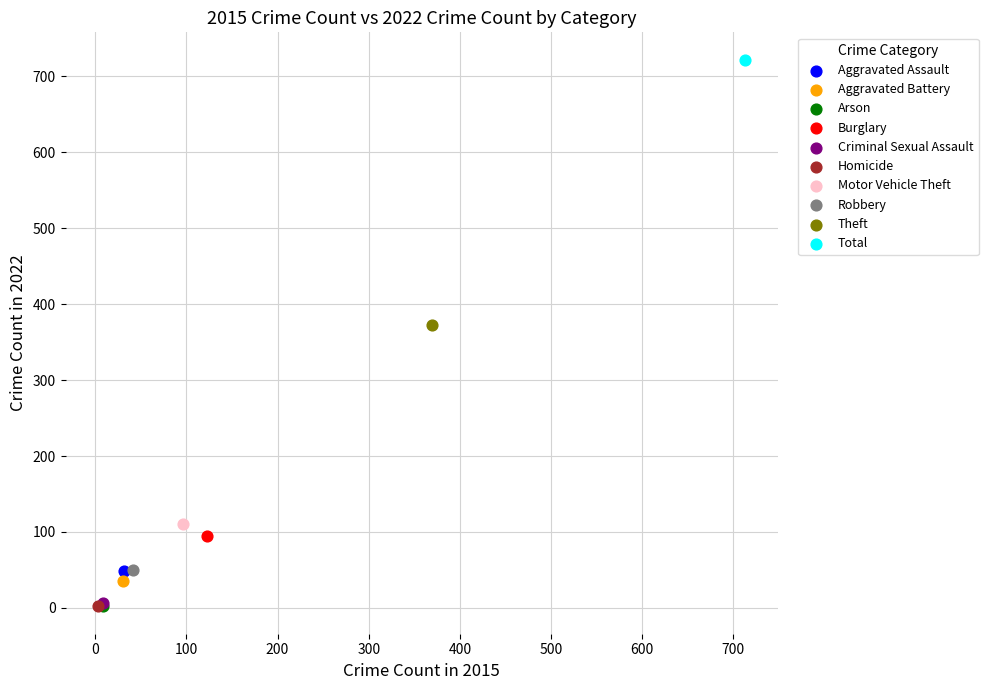

Which series reaches the maximum Y coordinate?

Total